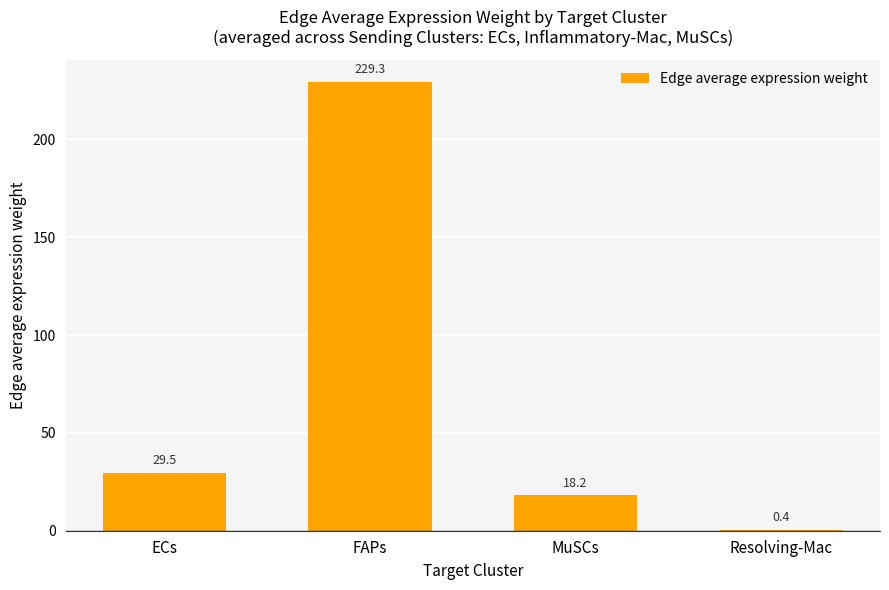

What is the sum of the values at ECs and MuSCs?

47.7